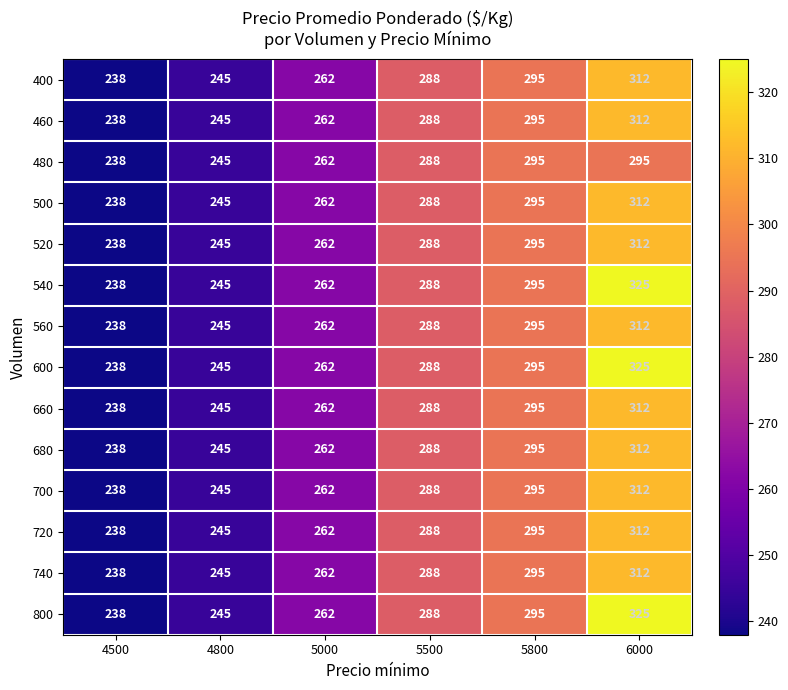

What is the average value of the 520 series?

273